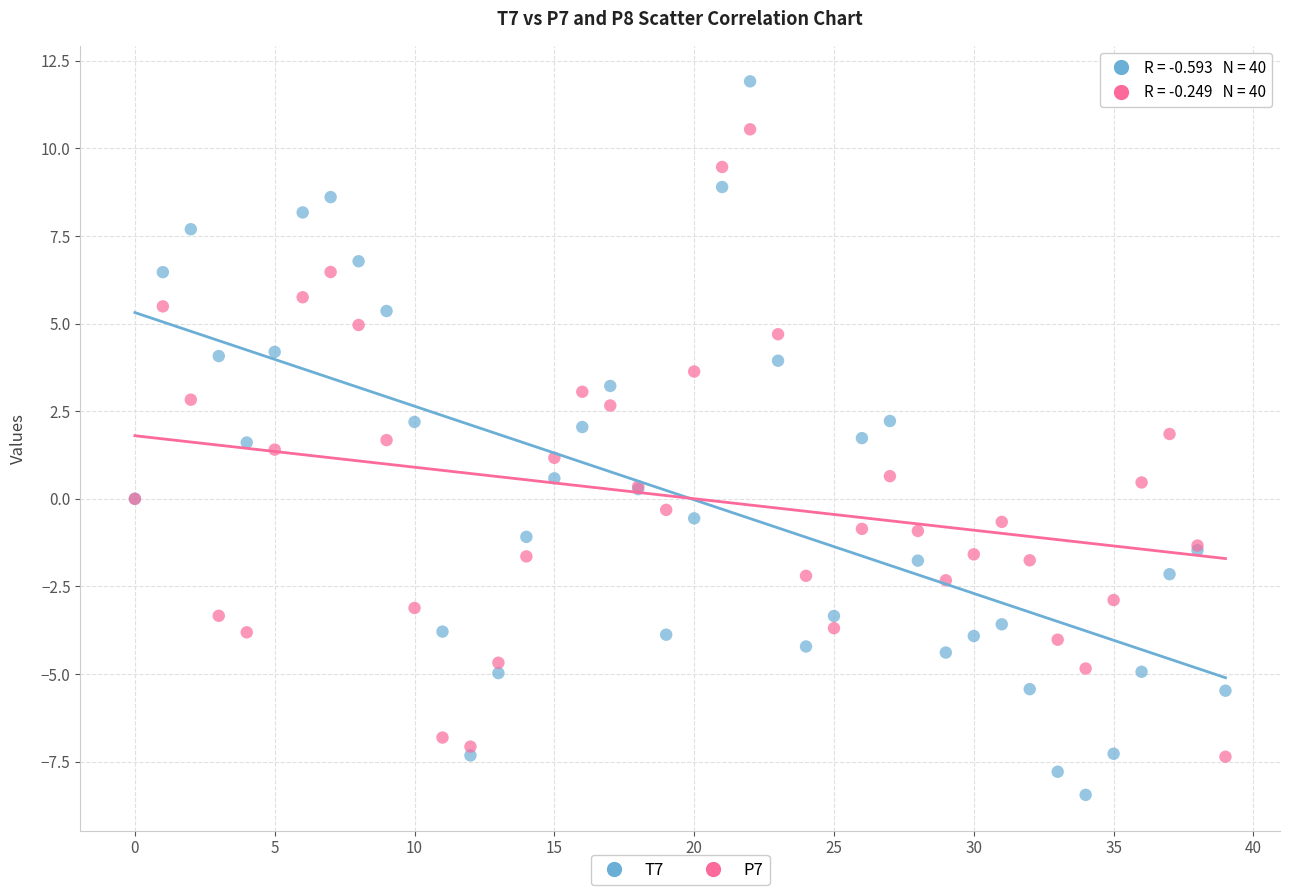

Which series has the widest spread of Y values?

T7